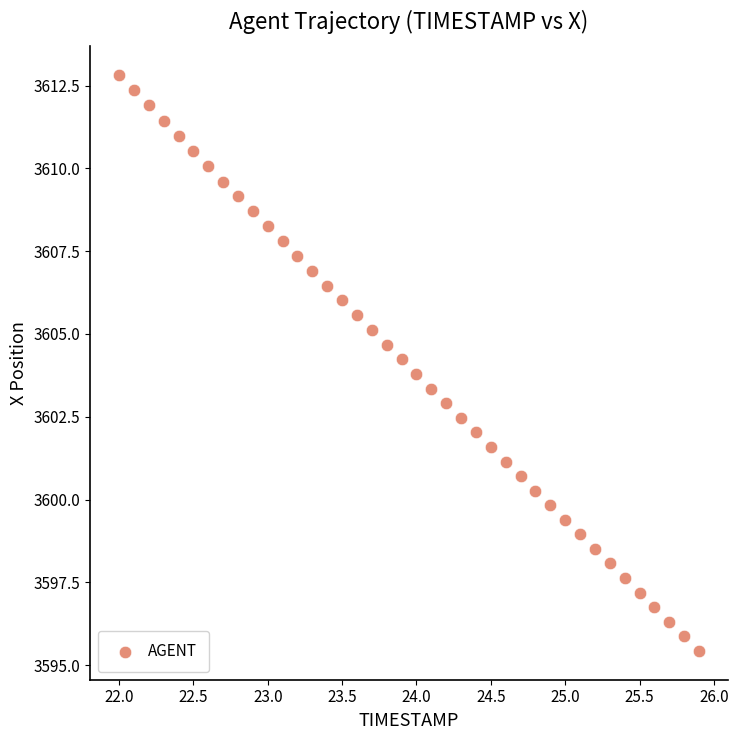

What is the range of Y values (max minus min)?

17.4